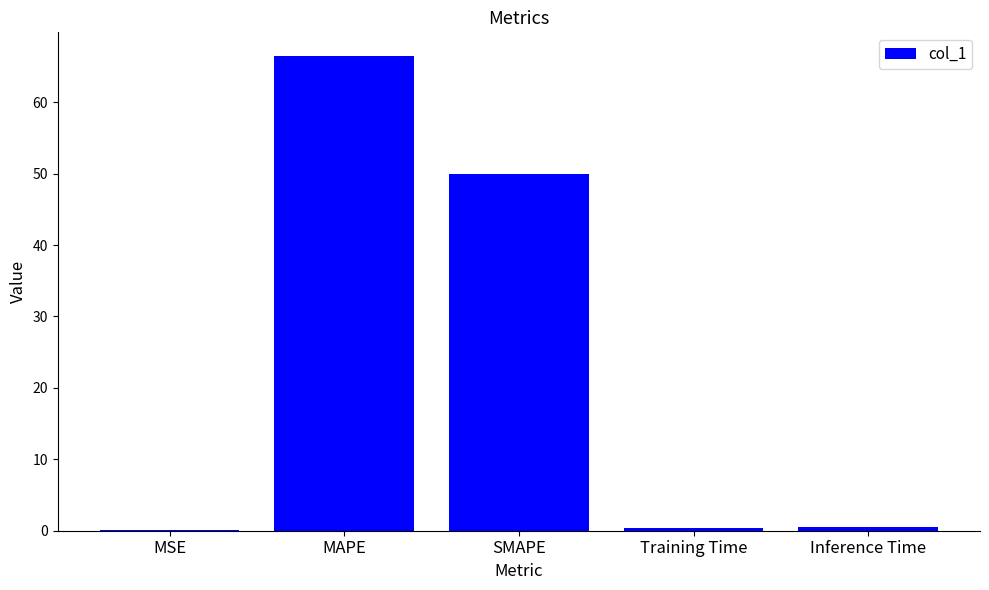

What is the sum of all values?

117.4